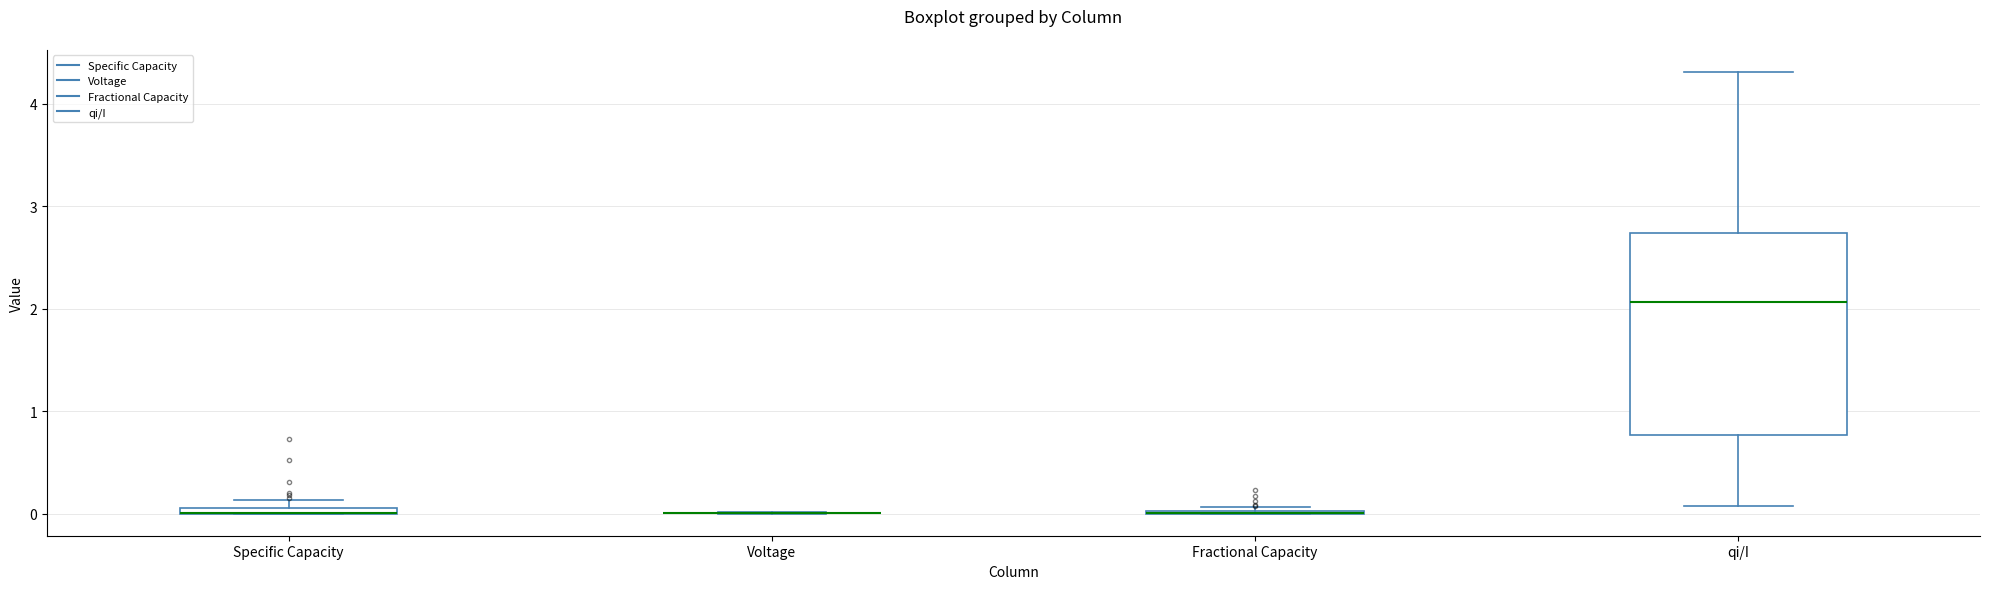

Which box is the tallest, from its lower edge to its upper edge?

qi/I